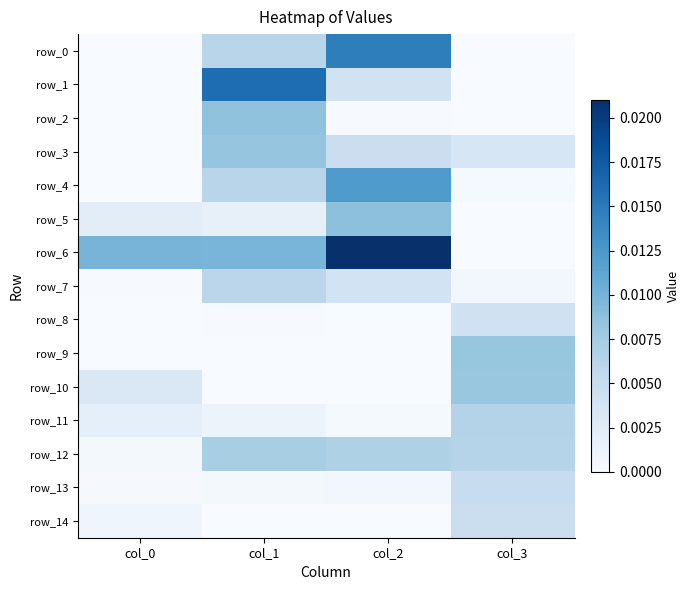

What is the total value across all series at col_2?

0.1